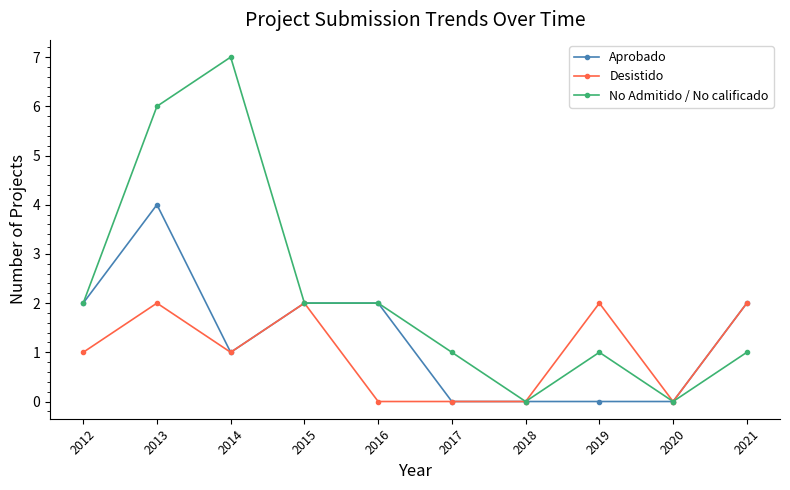

What is the difference between the second highest and minimum values in the Desistido series?

2